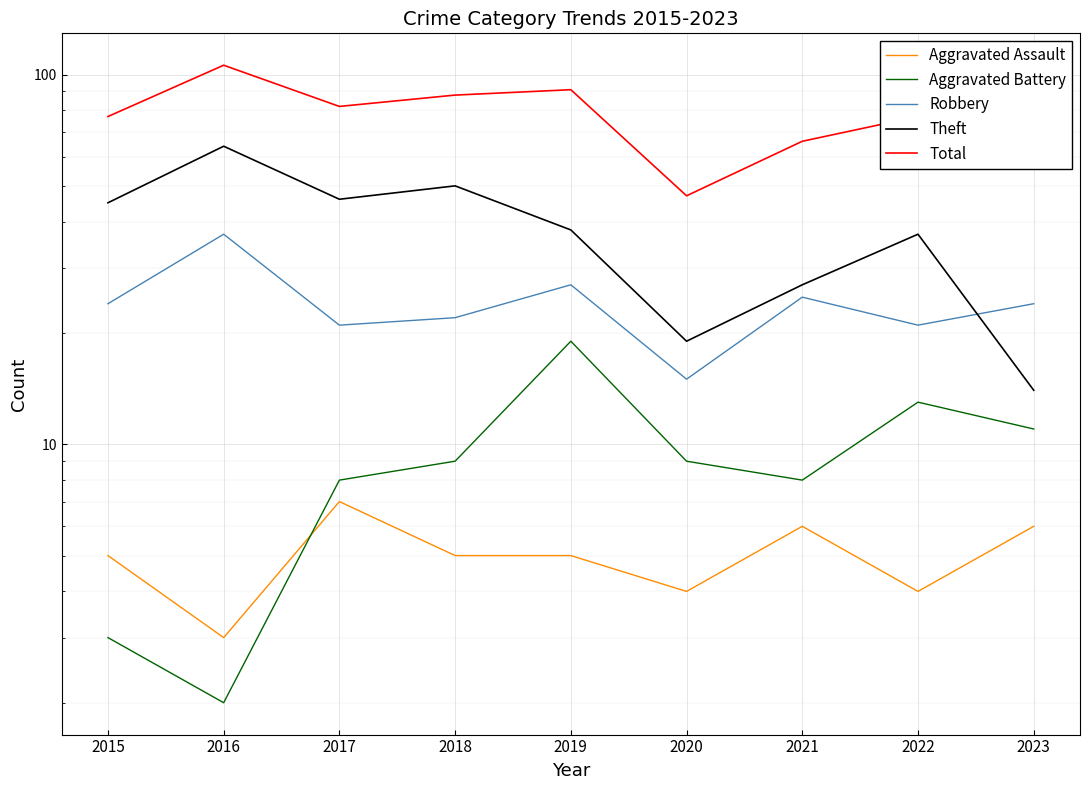

Between 2018 and 2022, which is larger?

2018